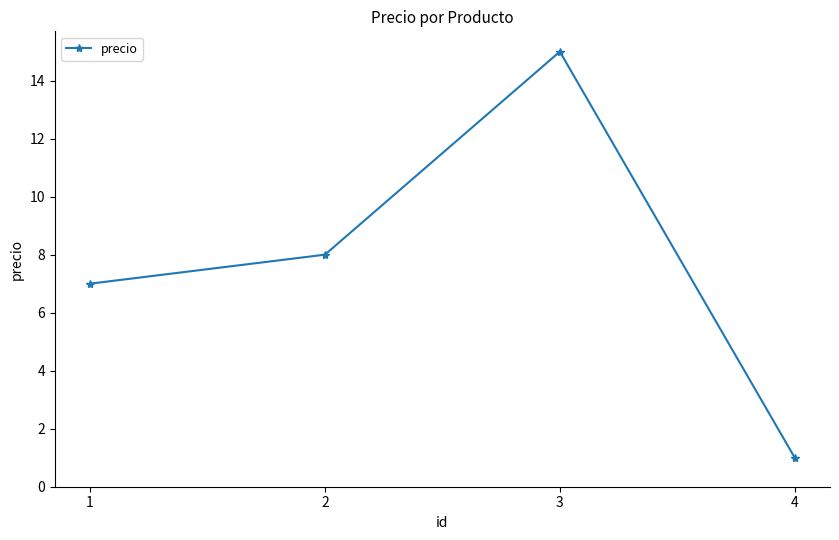

What is the difference between the maximum and minimum values?

14